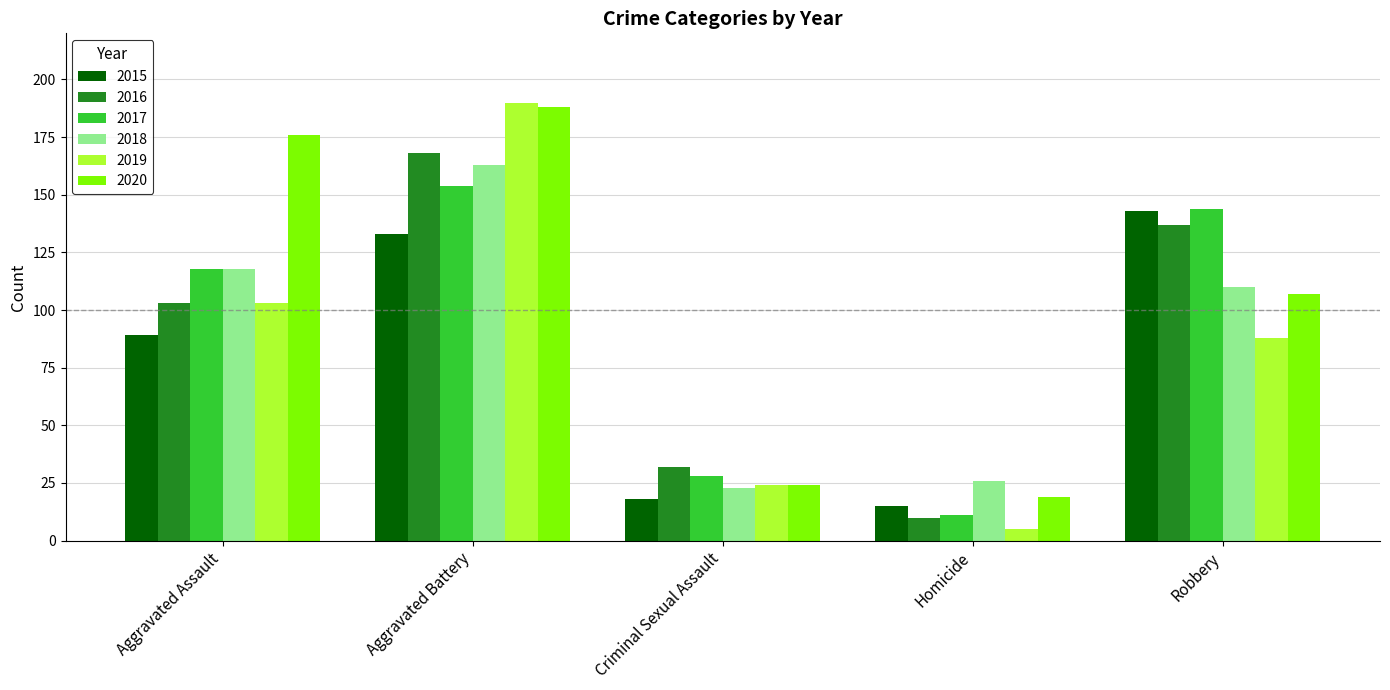

Reading right to left, what are all the values shown in this chart?

2015: 143	15	18	133	89
2016: 137	10	32	168	103
2017: 144	11	28	154	118
2018: 110	26	23	163	118
2019: 88	5	24	190	103
2020: 107	19	24	188	176